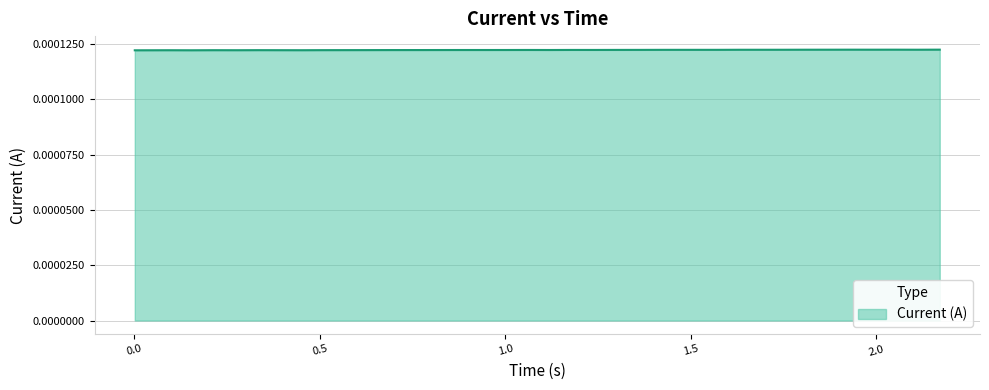

Is this an area chart (filled region under the line)?

Yes